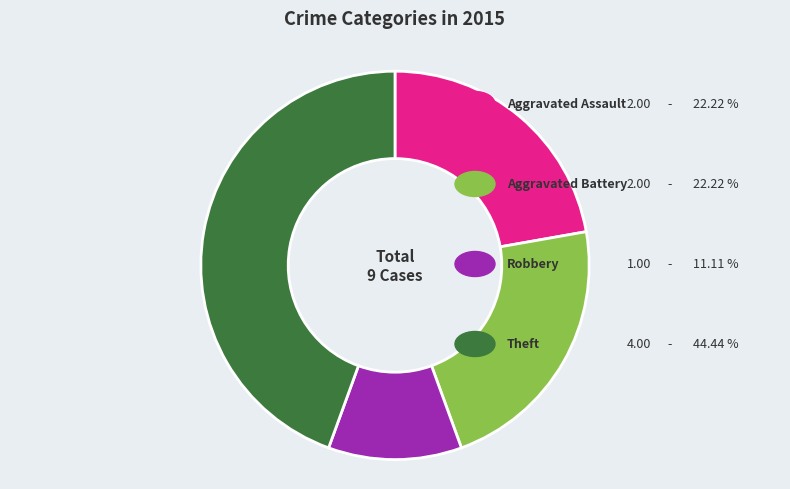

Is there a majority slice in this chart?

No